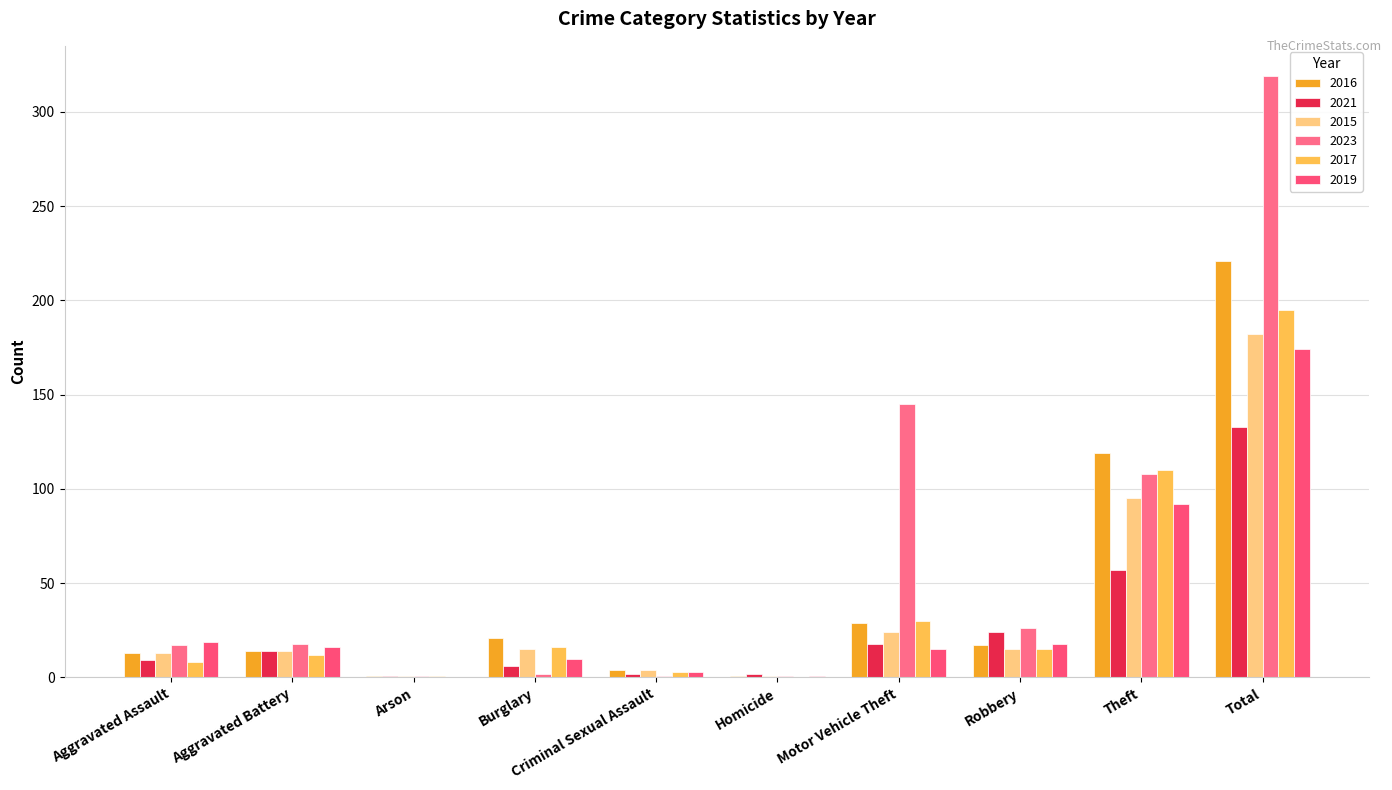

Which series has the largest range (max minus min)?

2023